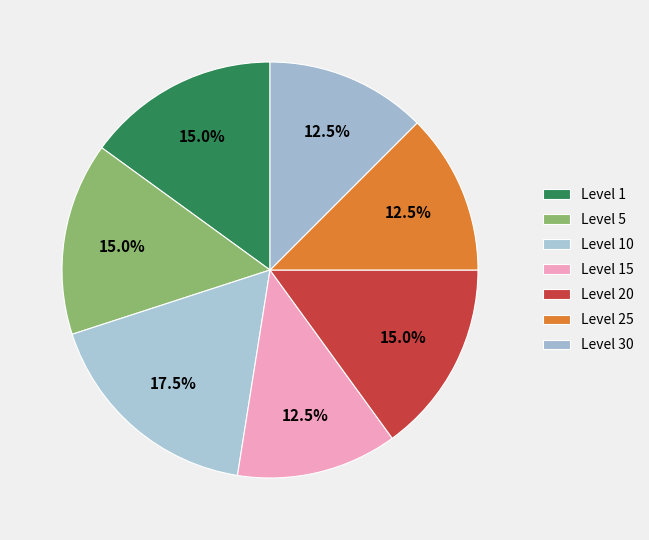

How many slices are in this pie chart?

7